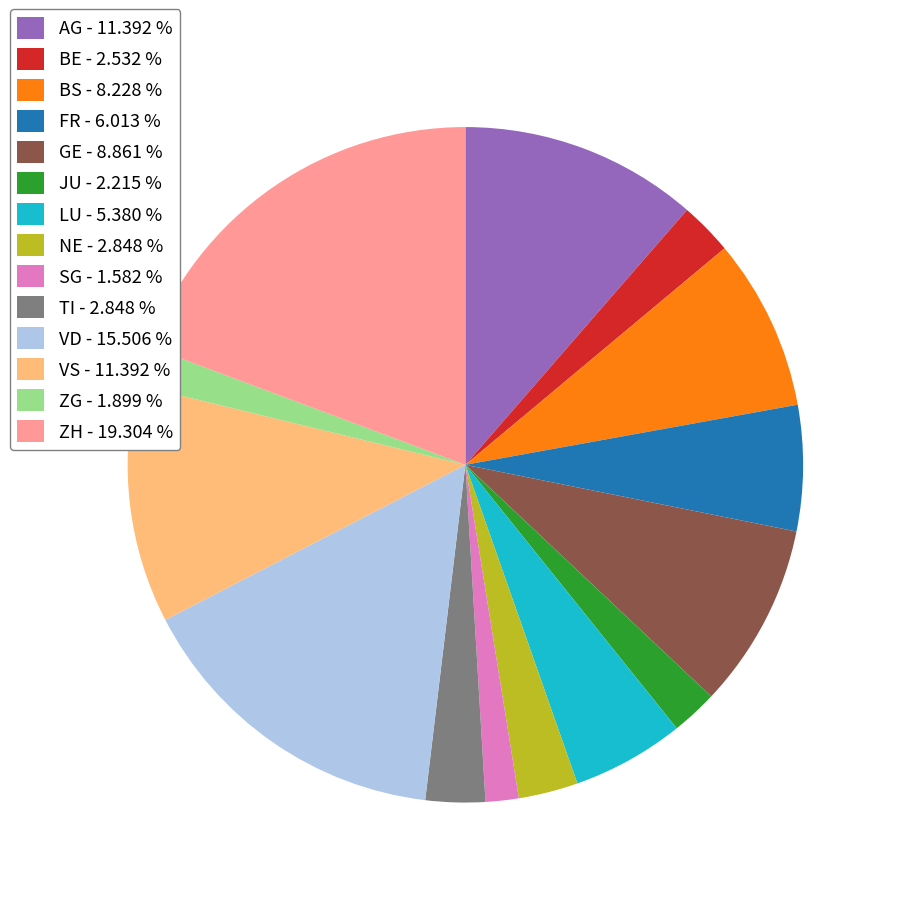

How many segments does this pie chart have?

14